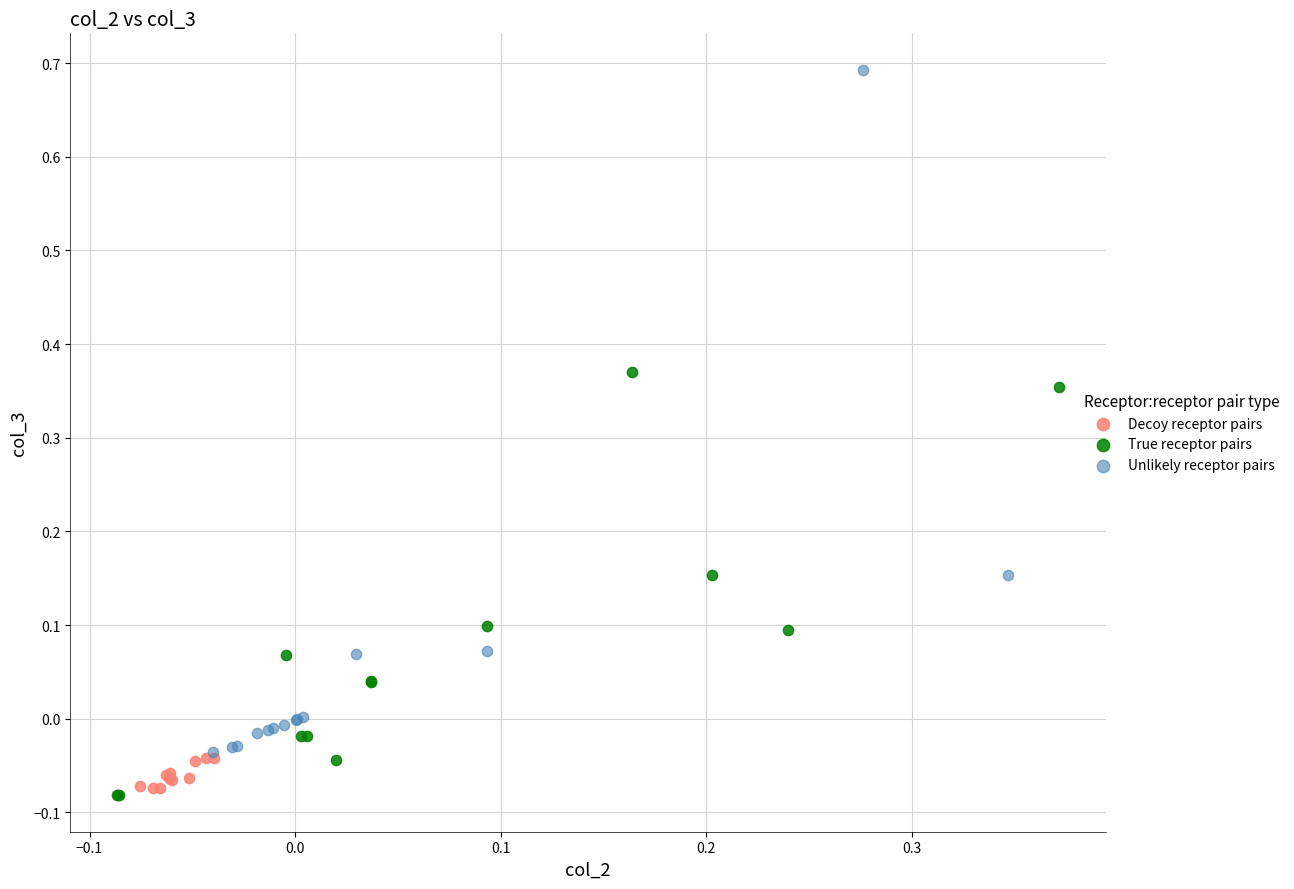

Which series reaches the maximum Y coordinate?

Unlikely receptor pairs